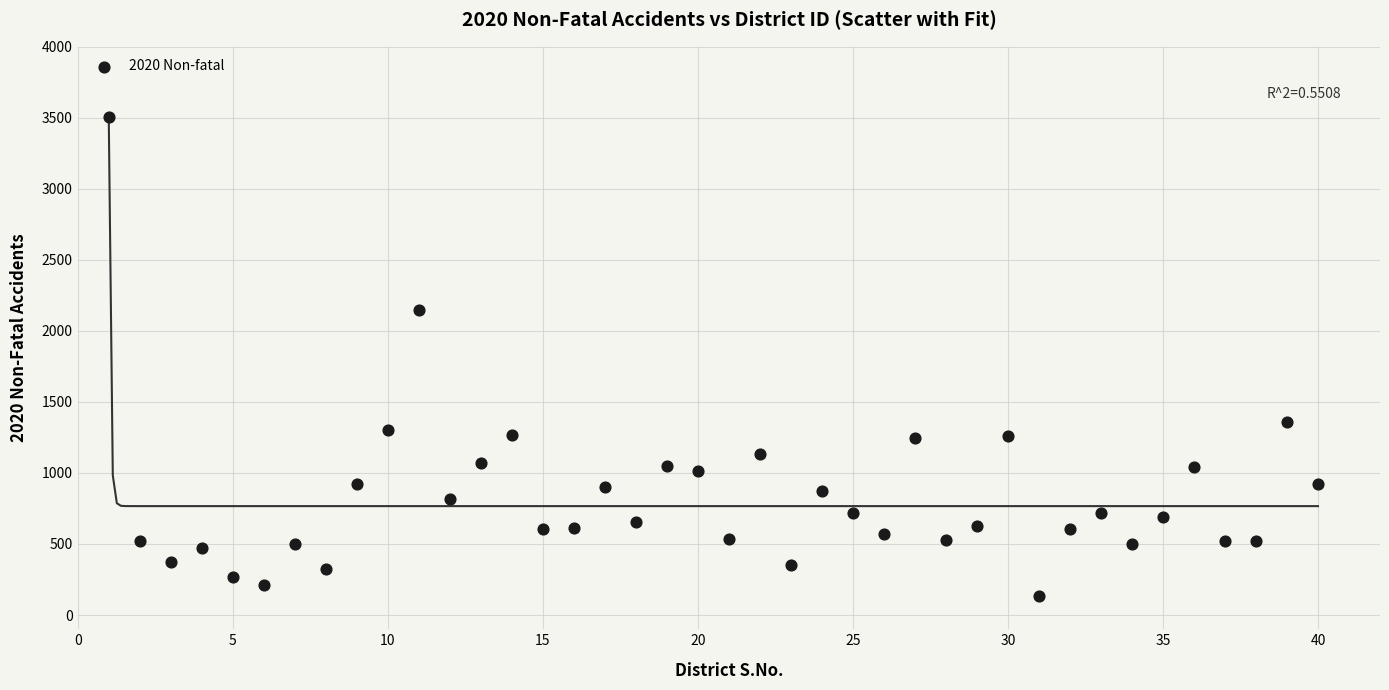

What is the range of Y values (max minus min)?

3370